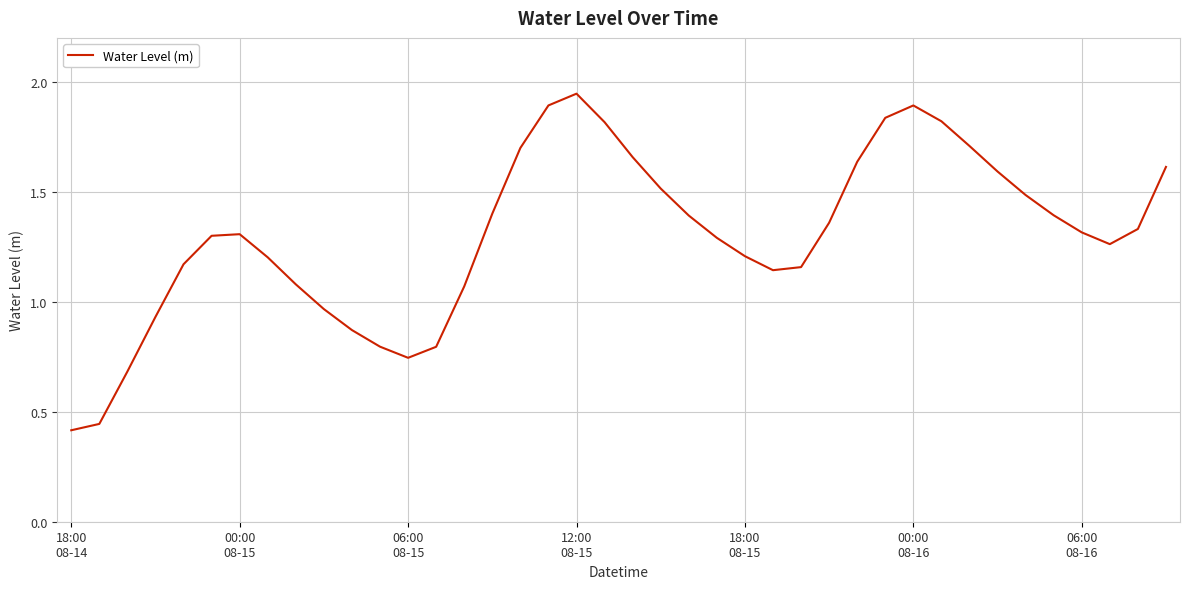

What is the difference between the maximum and minimum values?

1.5